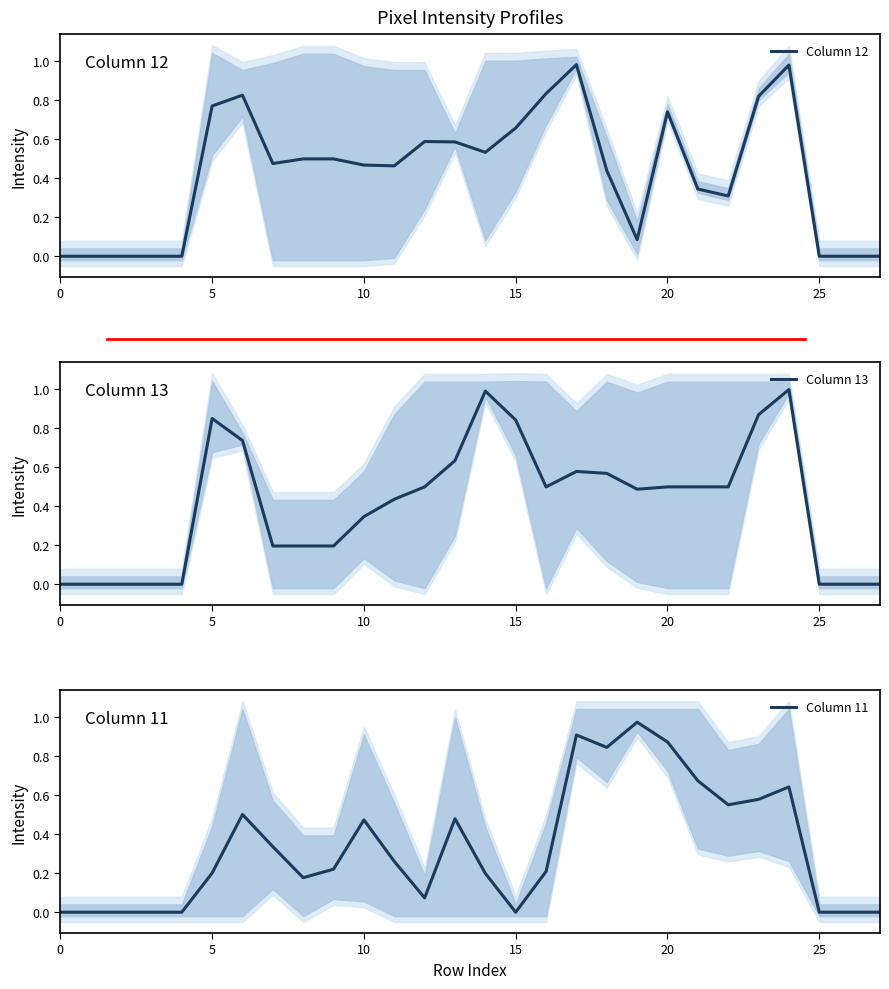

What is the total value across all series at 18?

1.8